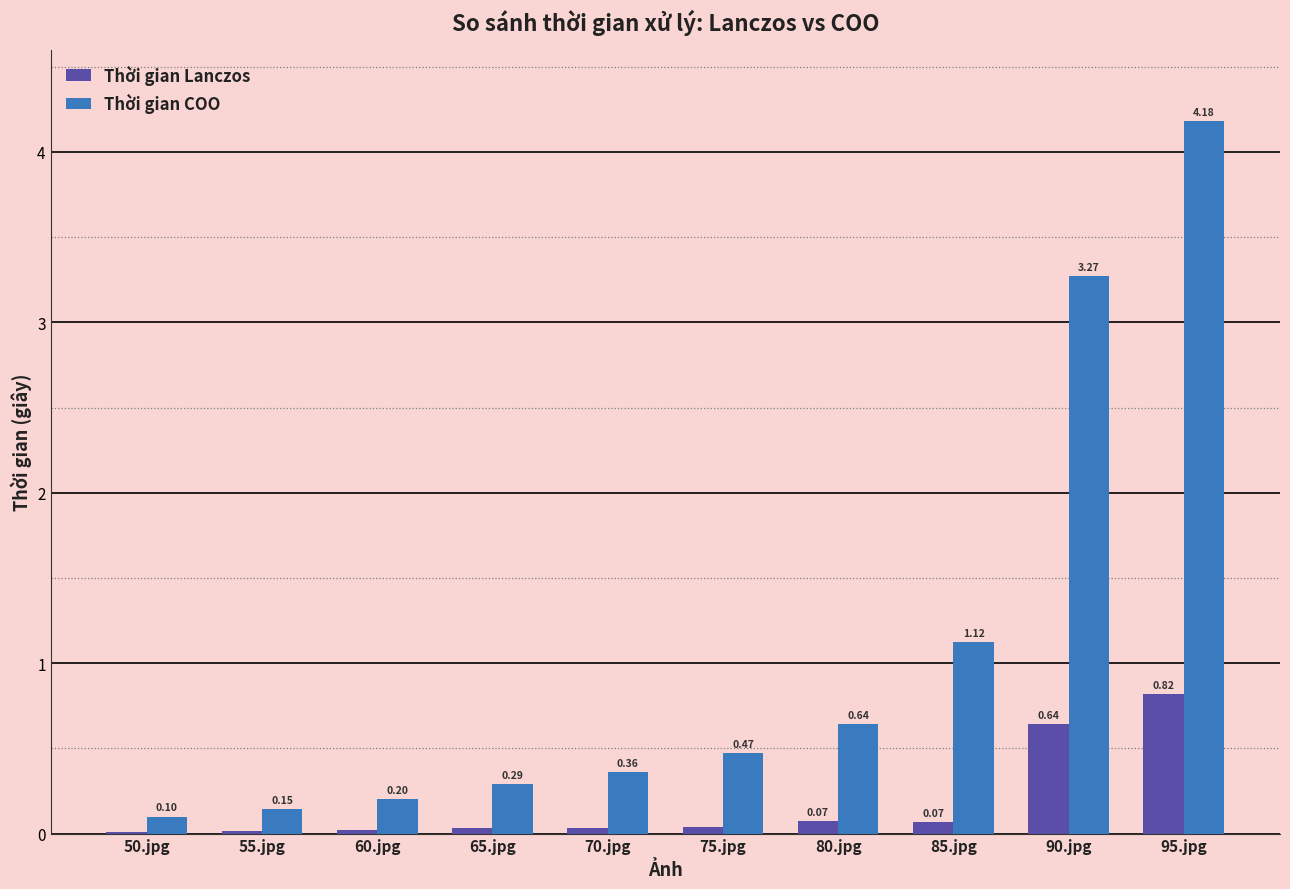

Between 50.jpg and 55.jpg, which series saw the biggest shift?

Thời gian COO